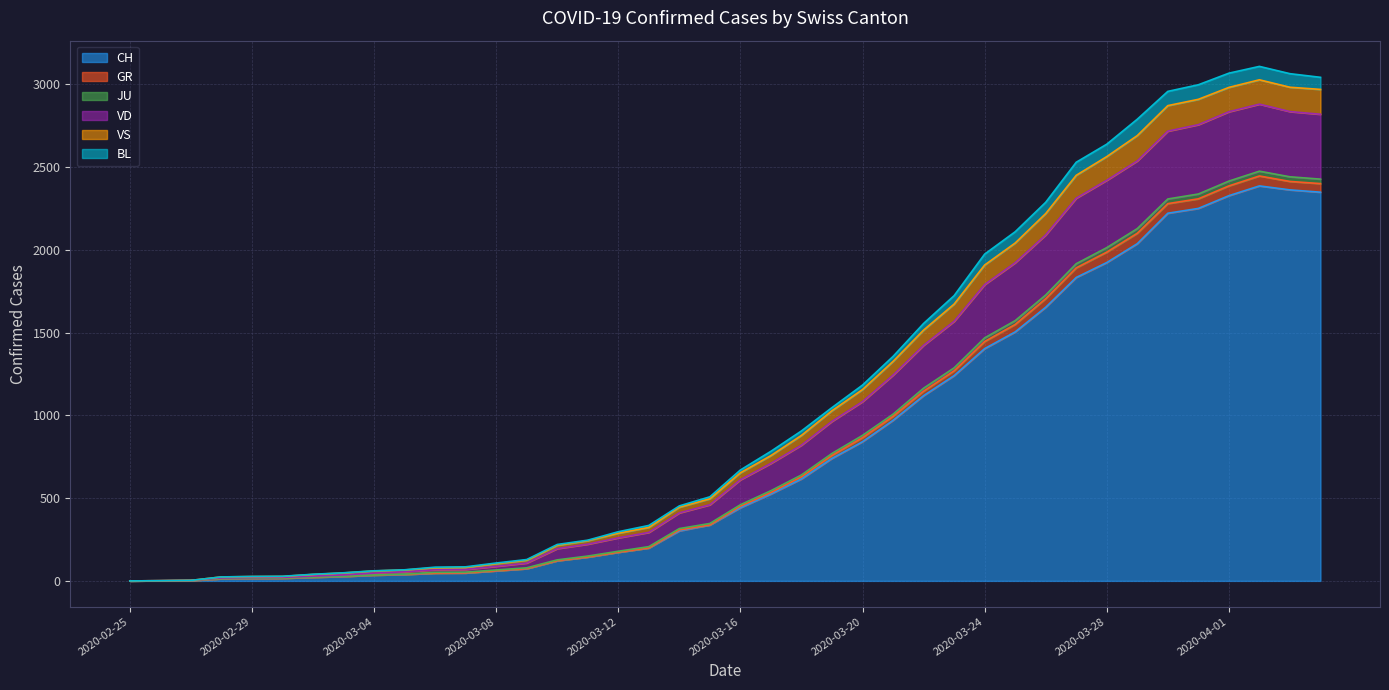

Does the chart have visible grid lines?

Yes